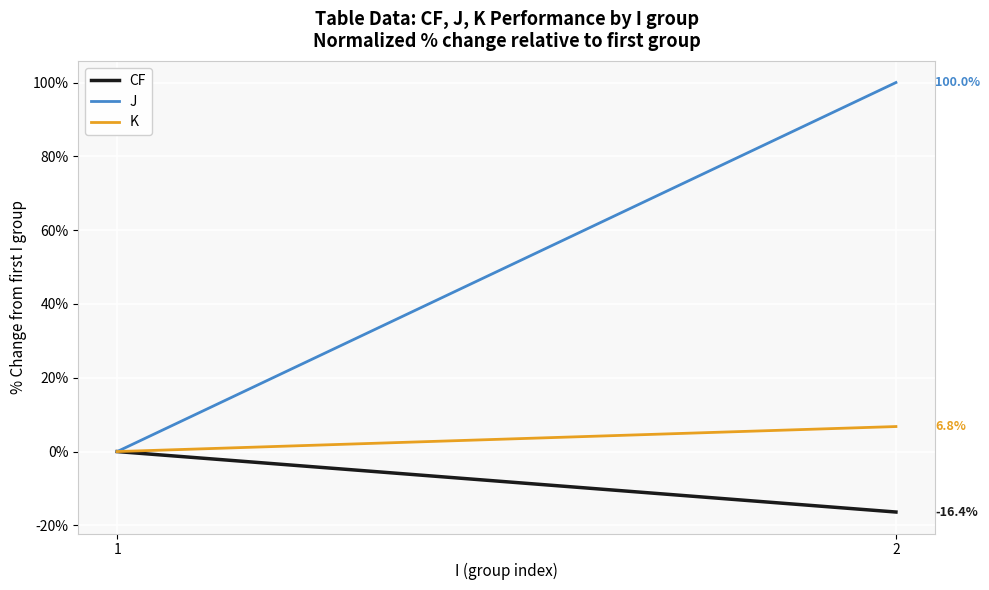

How many values in the CF series are below 0?

1